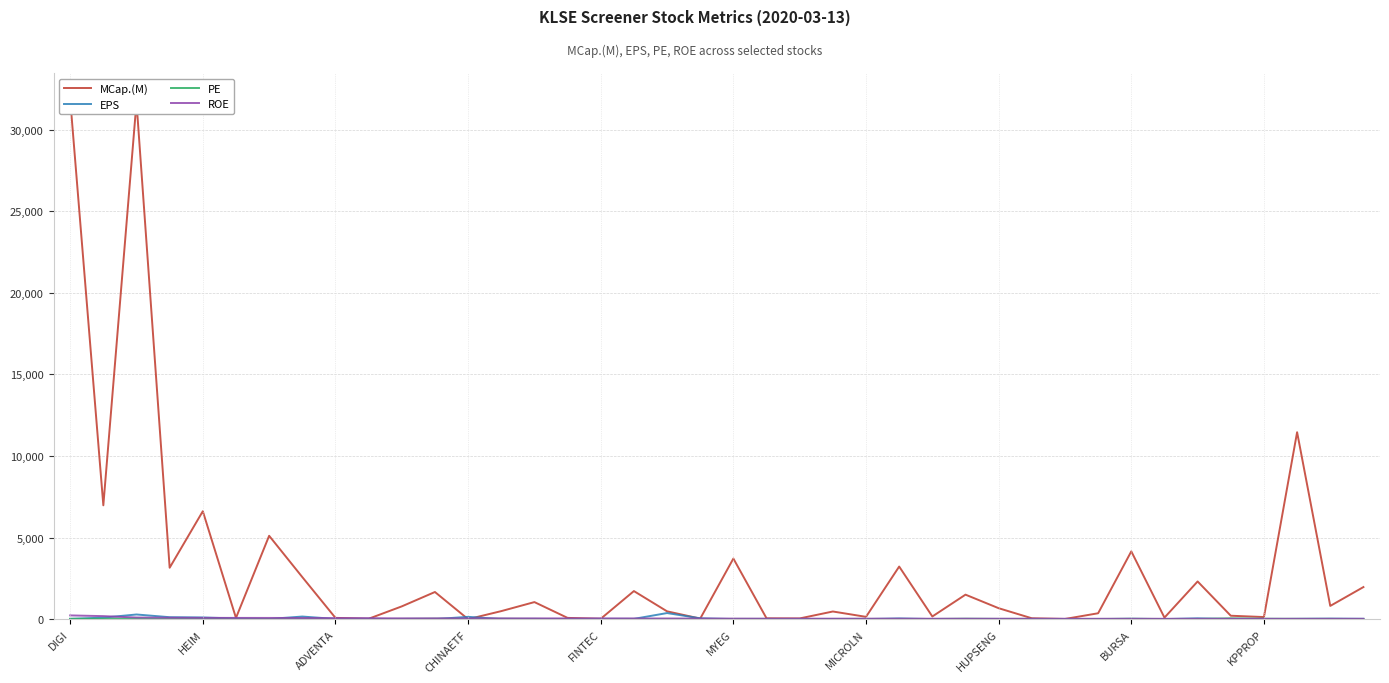

Is the value of ROE at 14 greater than the value of EPS at CHINAETF?

No